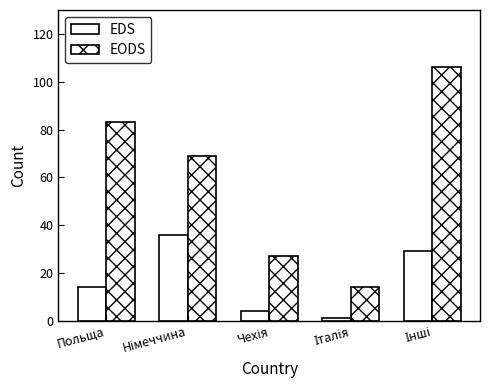

The EDS series shows 36 at Німеччина. True or false?

True